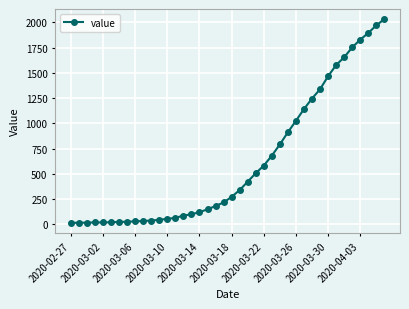

What is the greatest value displayed?

2032